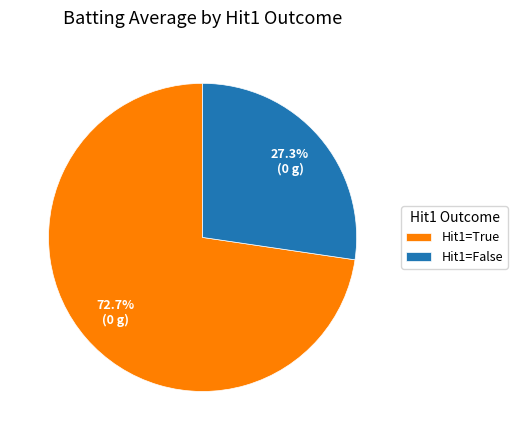

Approximately how many times larger is the value at Hit1=True compared to Hit1=False?

2.7